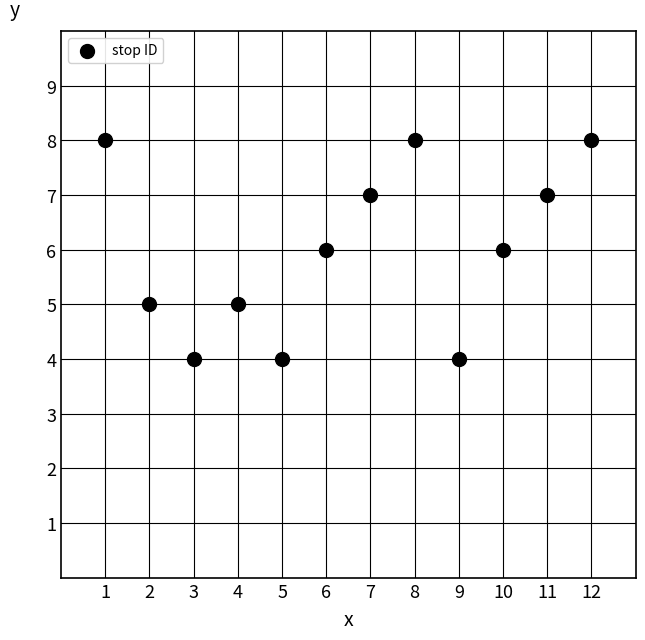

What is the range of Y values (max minus min)?

4